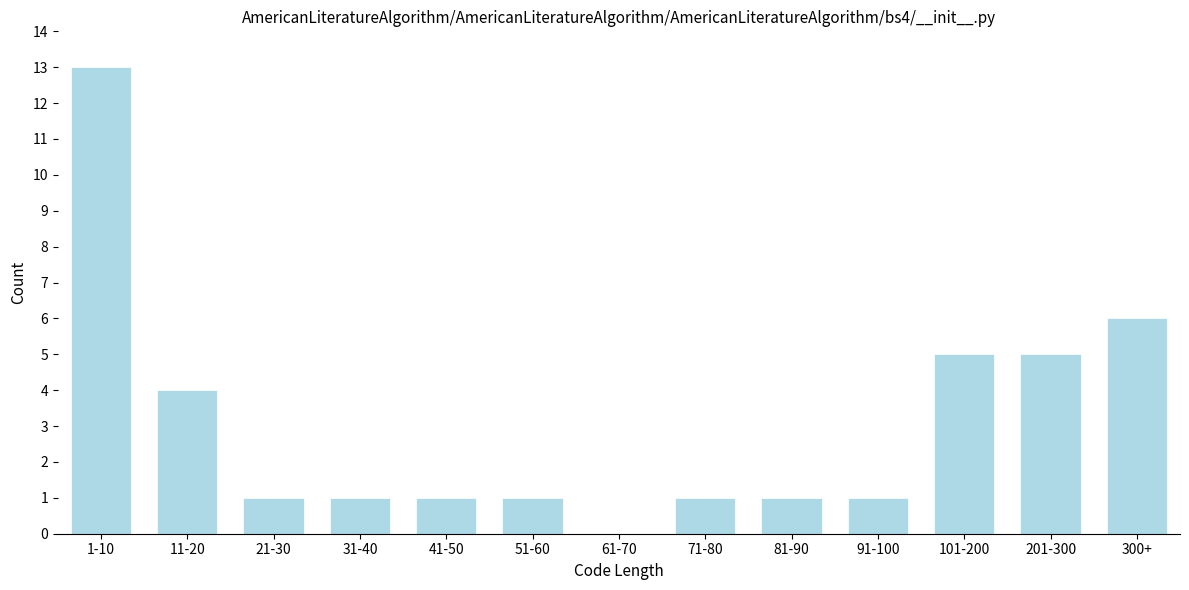

Reading left to right, transcribe all the data shown in this chart.

1-10=13	11-20=4	21-30=1	31-40=1	41-50=1	51-60=1	61-70=0	71-80=1	81-90=1	91-100=1	101-200=5	201-300=5	300+=6